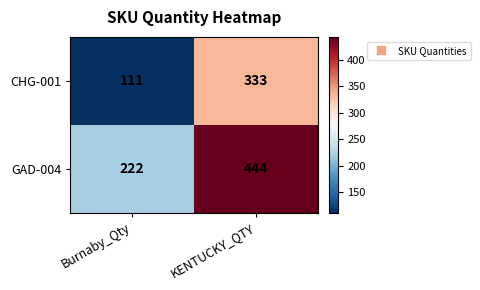

What is the difference between the maximum and minimum values in the CHG-001 series?

222